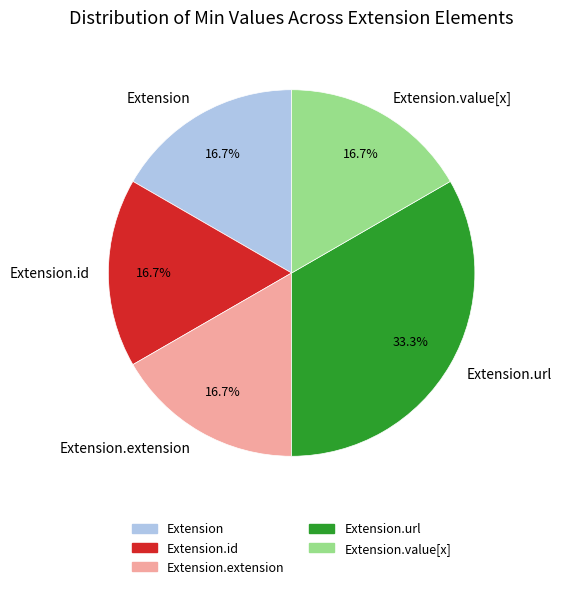

Do Extension and Extension.id together represent more than half of the pie?

No